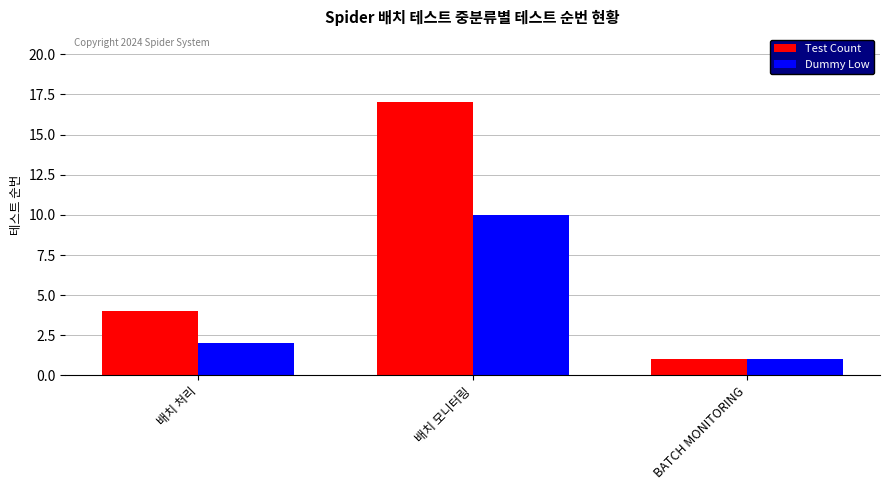

Are the bars horizontal?

No